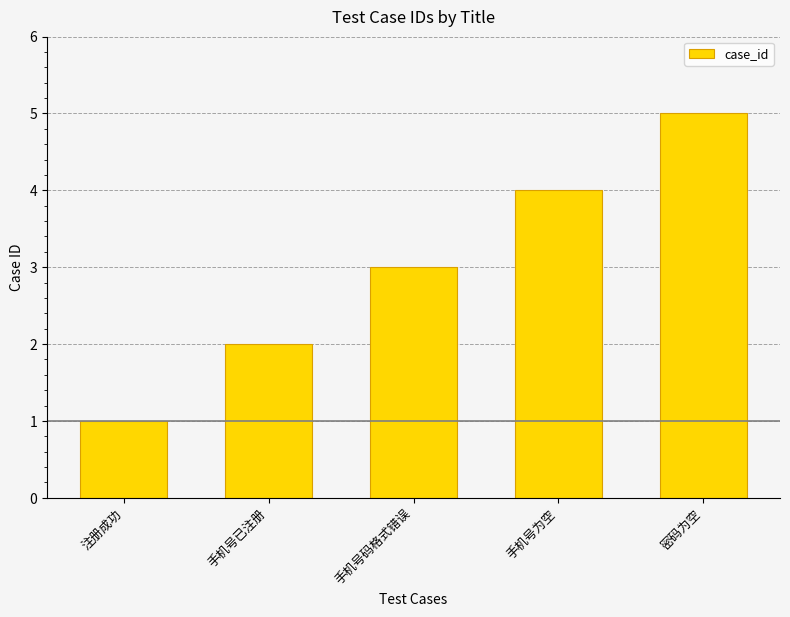

Reading left to right, list all the values displayed in this chart.

1	2	3	4	5